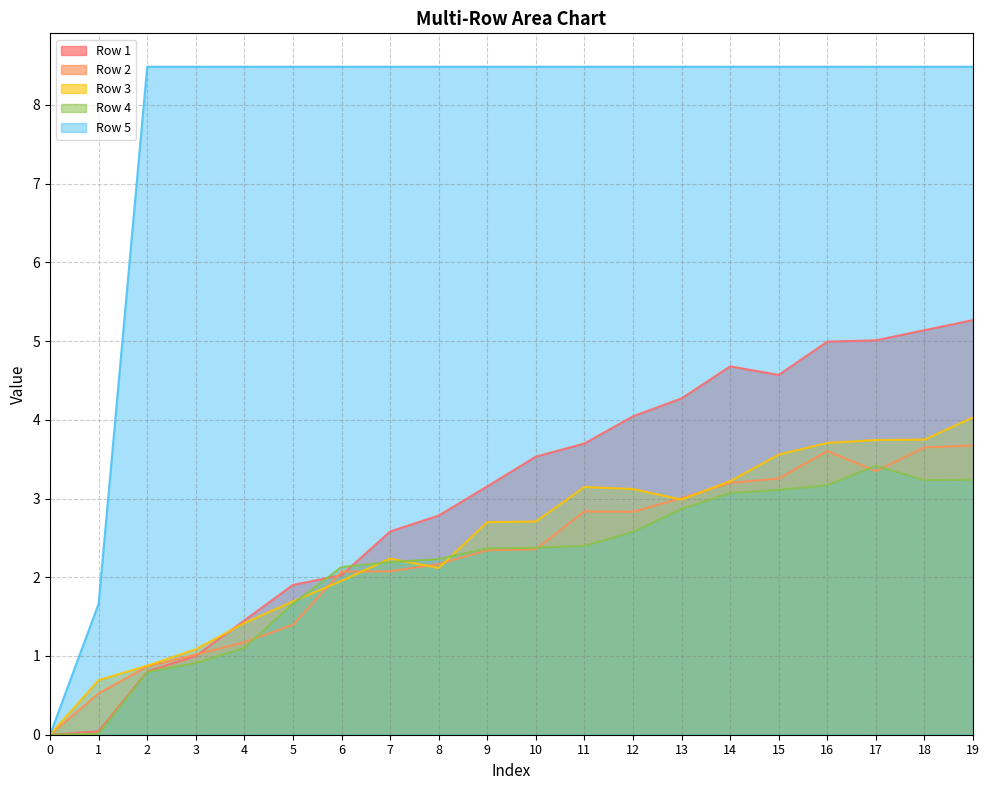

What is the difference between the Row 4 values at 15 and 3?

2.2